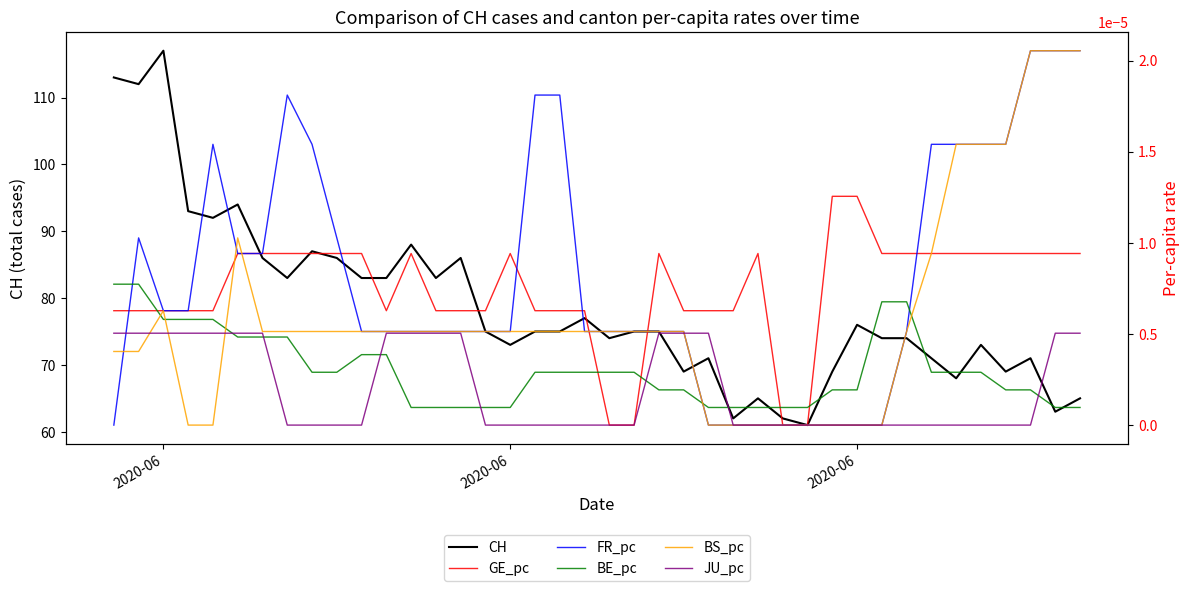

Count the number of data series in this chart.

6